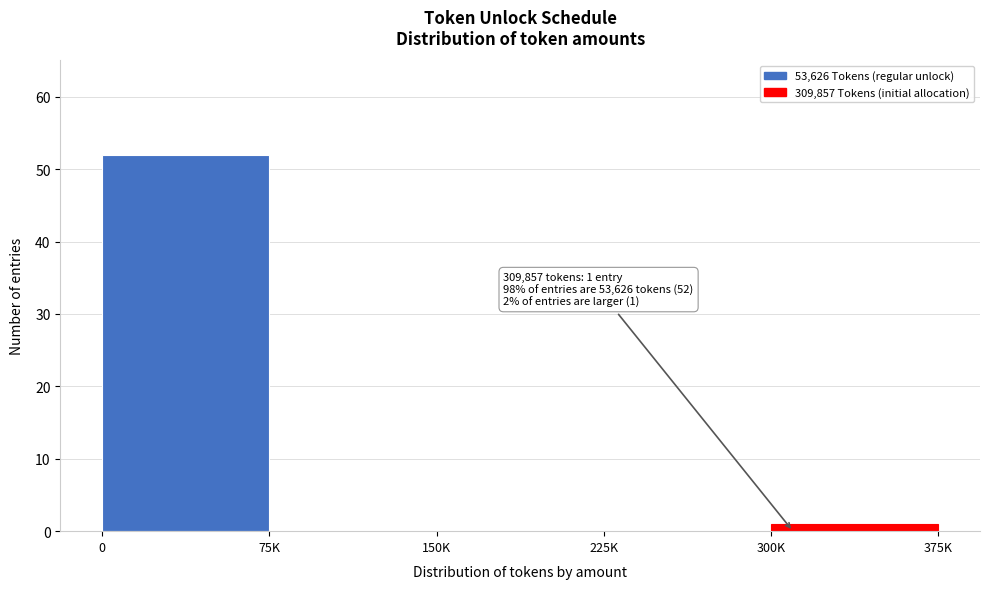

Reading left to right, extract all data points from this chart.

0=52	75K=0	150K=0	225K=0	300K=1